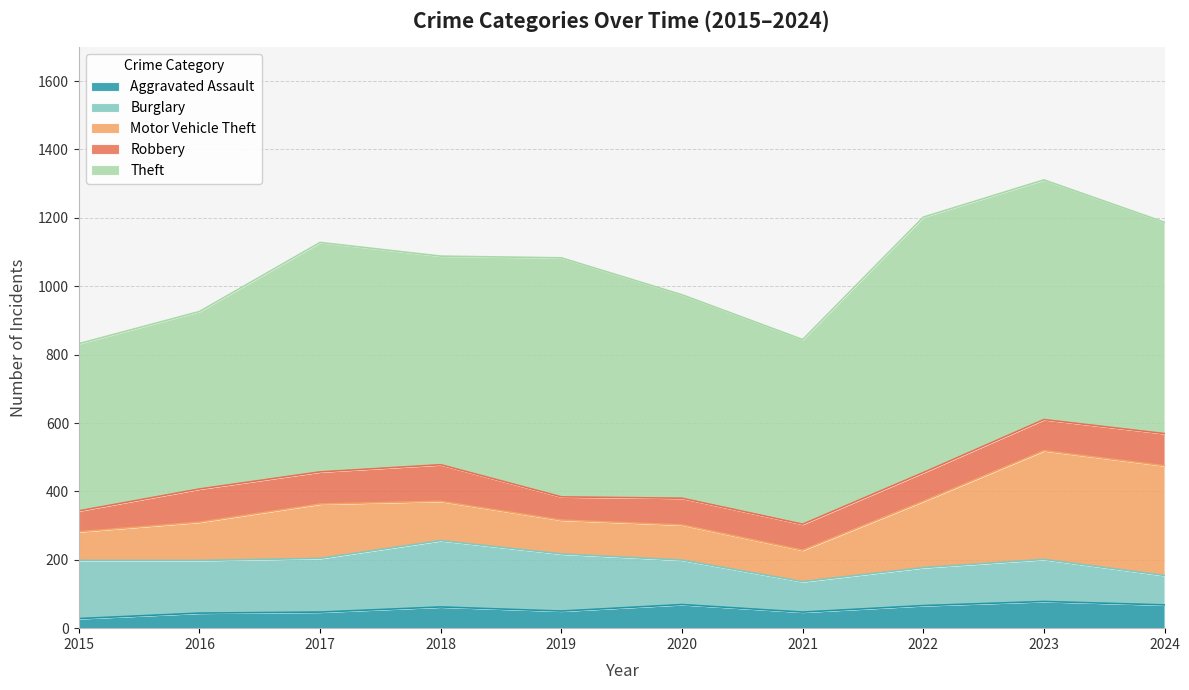

At which label is Motor Vehicle Theft closest to 202?

2022